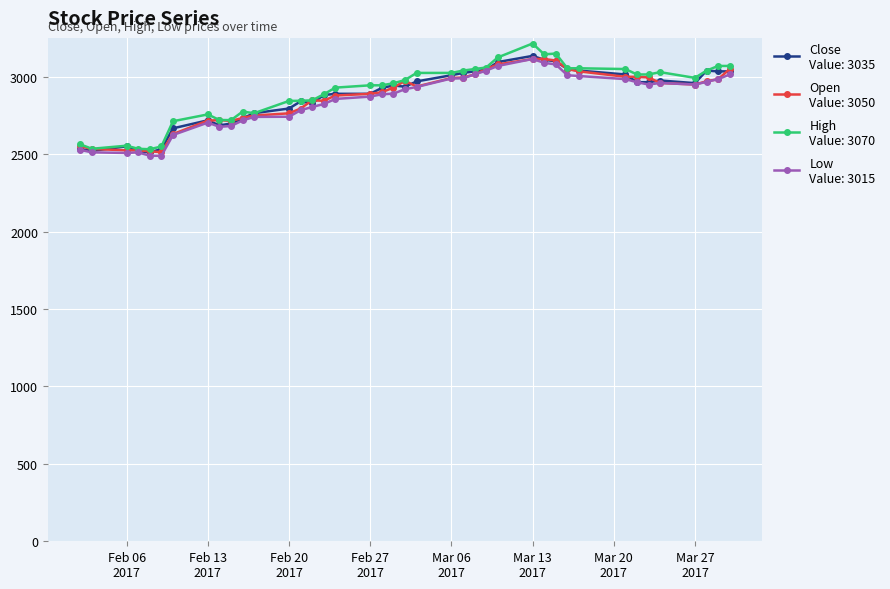

What is the maximum value shown in the chart?

3215